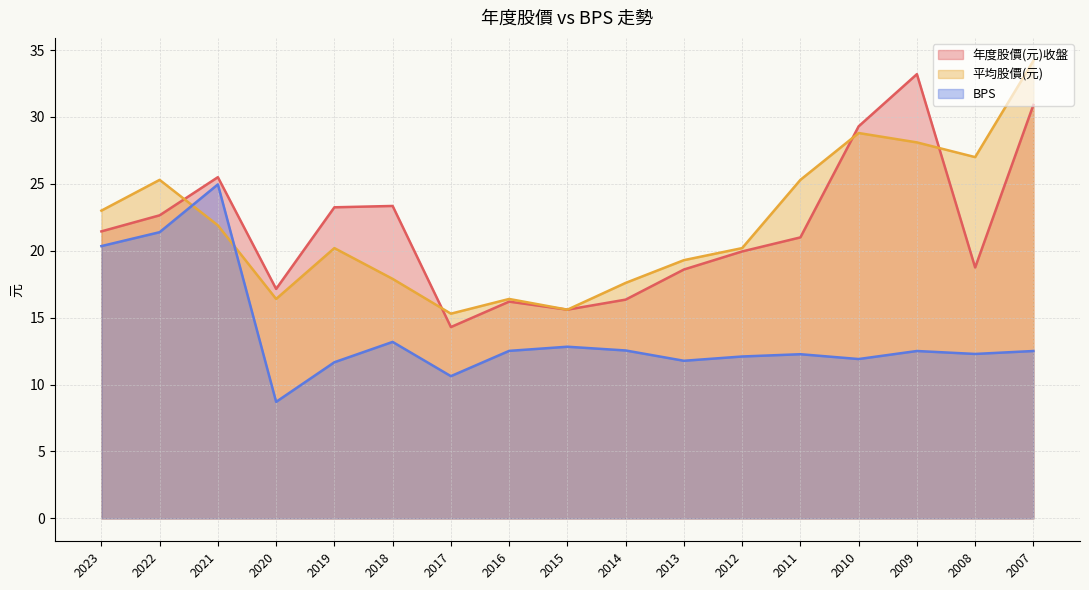

How many times do 年度股價(元)收盤 and 平均股價(元) cross each other?

4